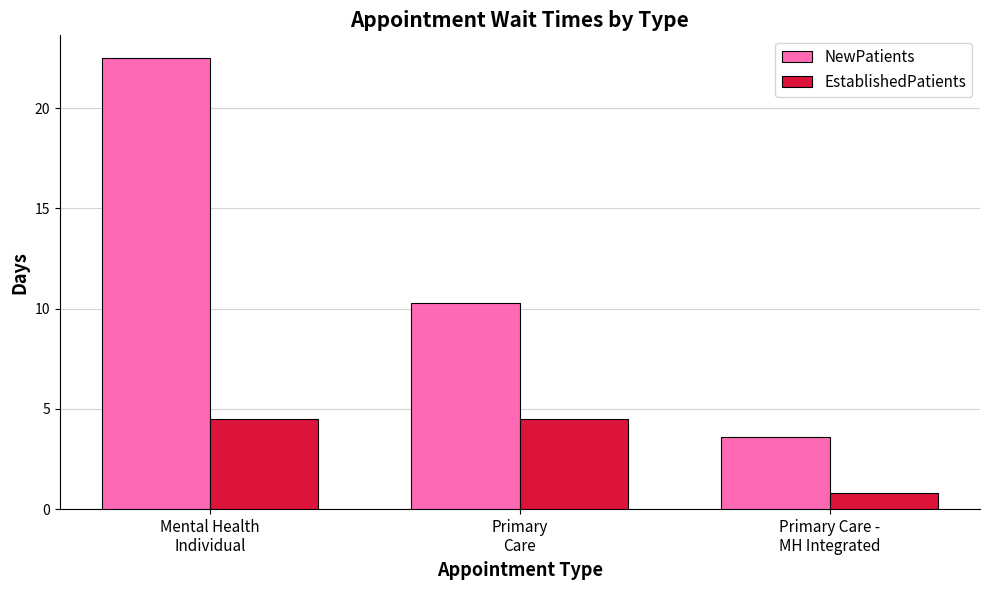

How many data points in NewPatients are above 10?

2